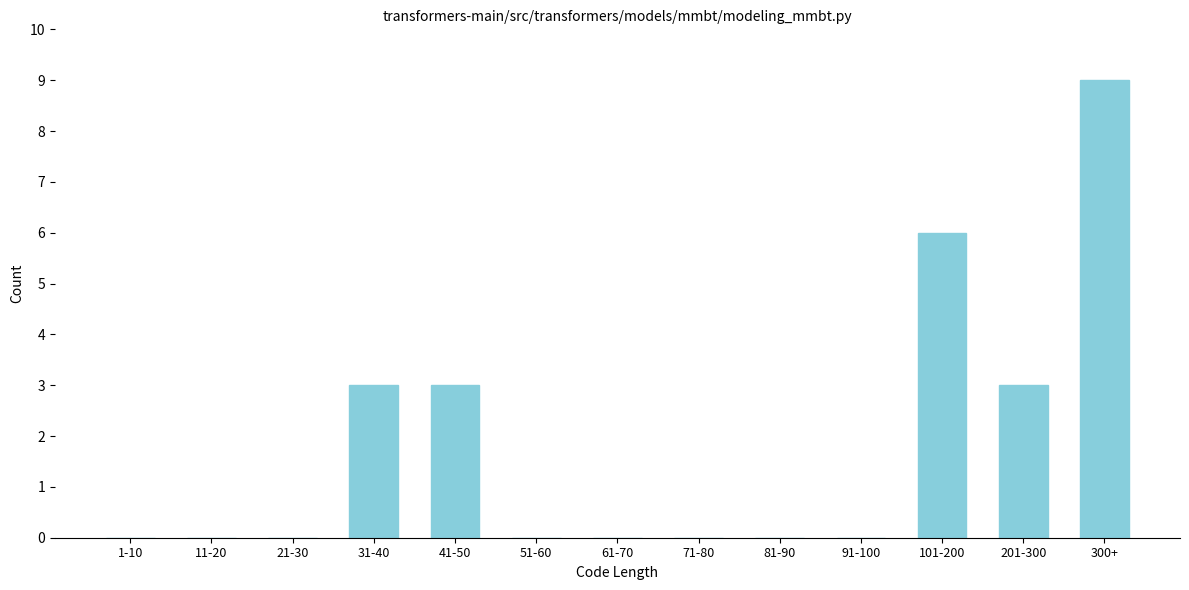

Reading left to right, list all the values displayed in this chart.

1-10=0	11-20=0	21-30=0	31-40=3	41-50=3	51-60=0	61-70=0	71-80=0	81-90=0	91-100=0	101-200=6	201-300=3	300+=9